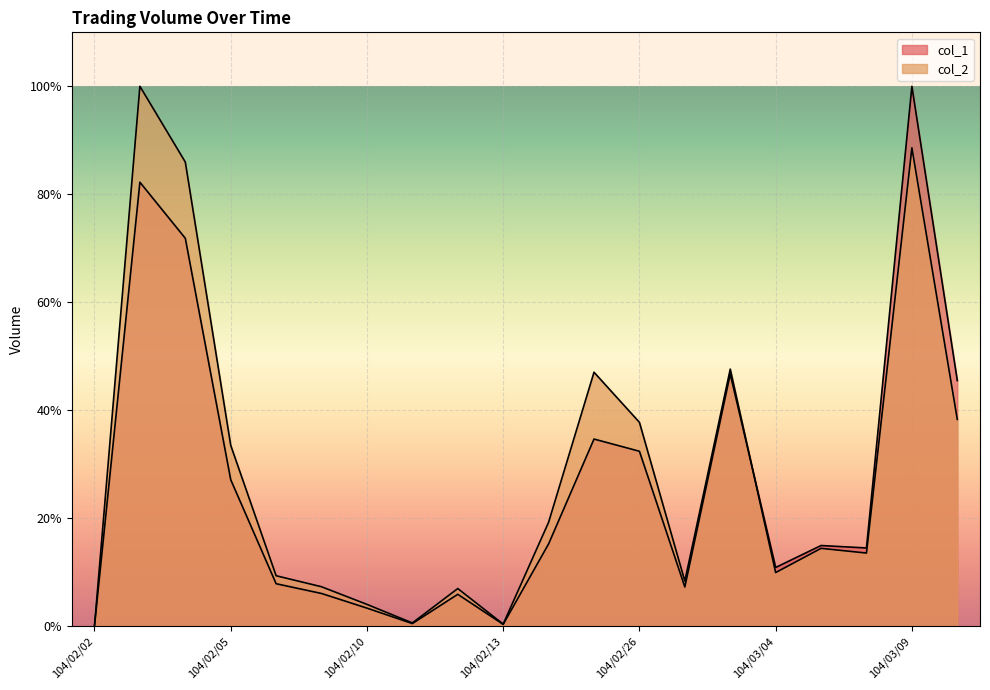

Reading left to right, list all the values displayed in this chart.

col_1: 104/02/02=0.0	104/02/03=82.2	104/02/04=71.8	104/02/05=27.1	104/02/06=7.8	104/02/09=6.0	104/02/10=3.3	104/02/11=0.5	104/02/12=5.9	104/02/13=0.3	104/02/24=15.2	104/02/25=34.6	104/02/26=32.4	104/03/02=7.2	104/03/03=46.7	104/03/04=10.8	104/03/05=14.9	104/03/06=14.5	104/03/09=100.0	104/03/10=45.5
col_2: 104/02/02=0.0	104/02/03=100.0	104/02/04=86.0	104/02/05=33.5	104/02/06=9.3	104/02/09=7.3	104/02/10=4.0	104/02/11=0.6	104/02/12=6.9	104/02/13=0.3	104/02/24=19.2	104/02/25=47.0	104/02/26=37.7	104/03/02=8.3	104/03/03=47.6	104/03/04=9.9	104/03/05=14.4	104/03/06=13.5	104/03/09=88.6	104/03/10=38.3